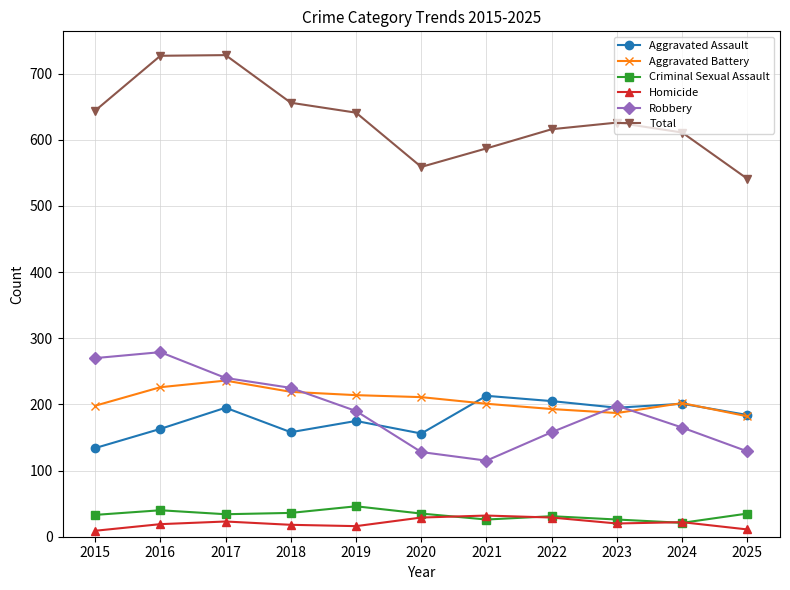

What is the value of the Criminal Sexual Assault point at the 5th from the left?

46